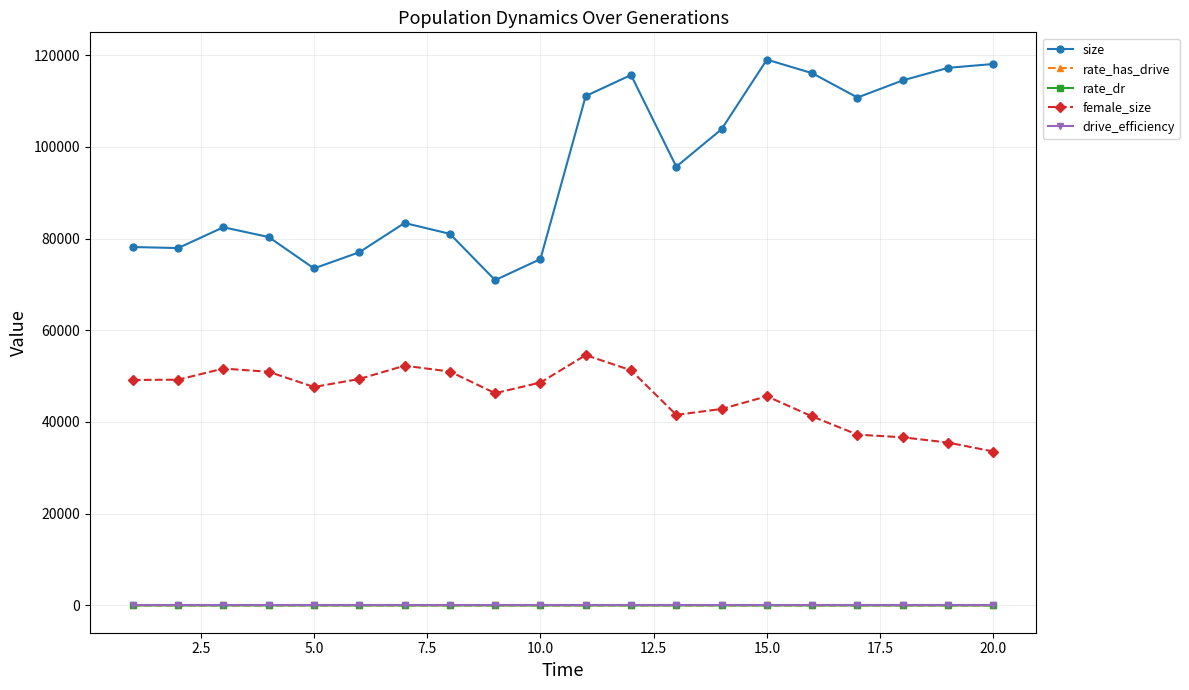

Which series has the largest range (max minus min)?

size